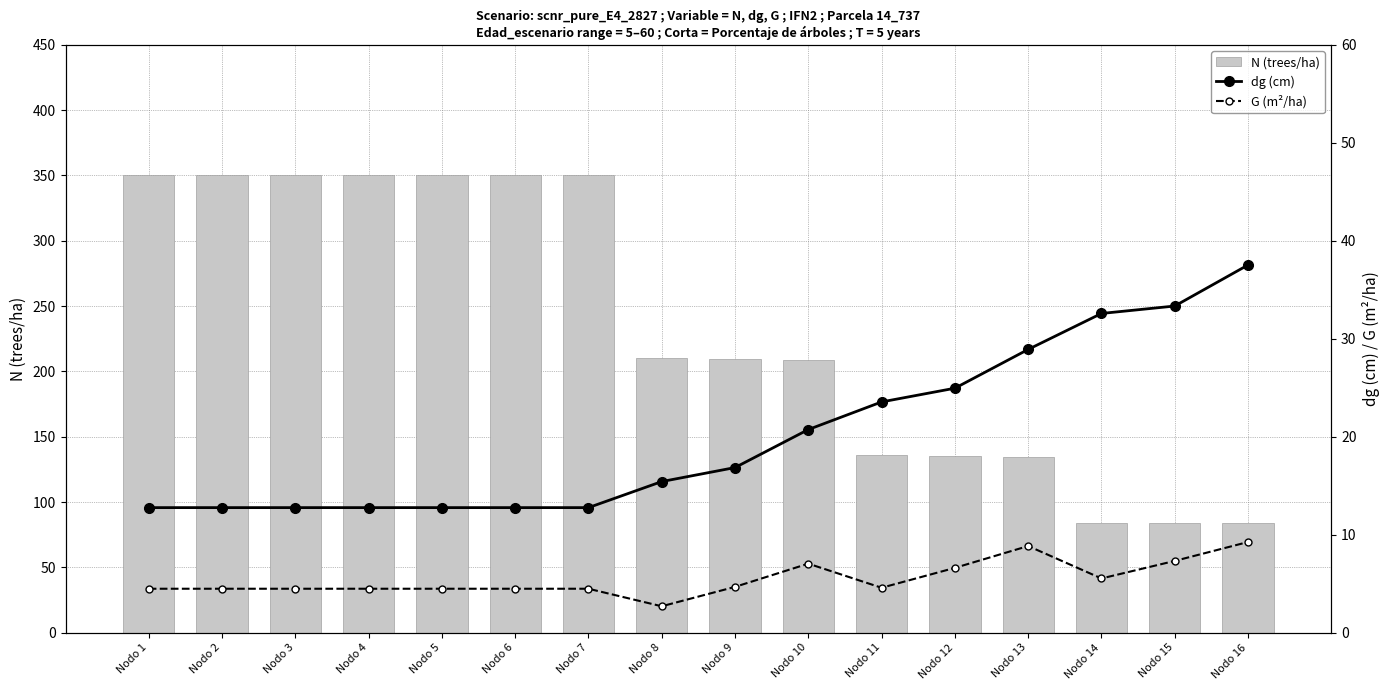

What is the value of the N (trees/ha) bar at the 2nd from the left?

350.1